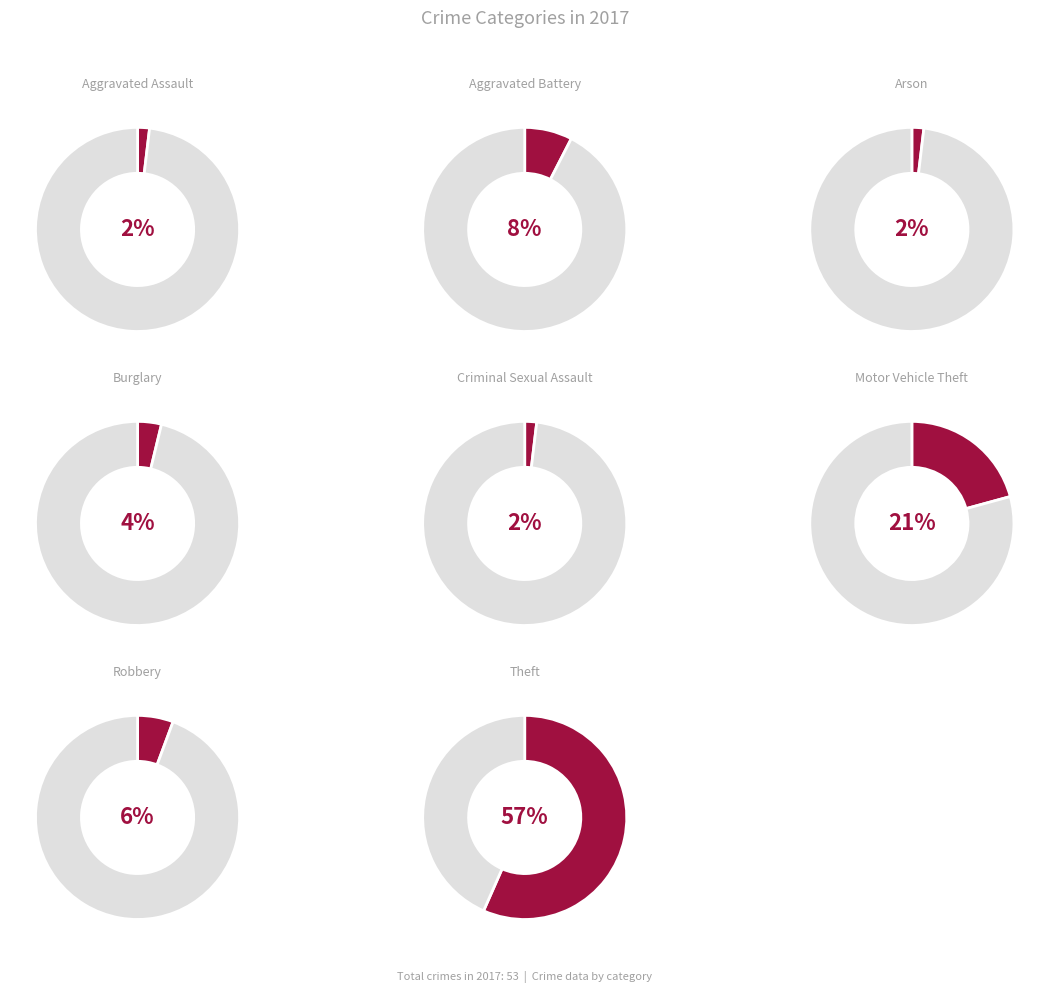

What percentage is the Aggravated Battery slice, to the nearest percent?

8%